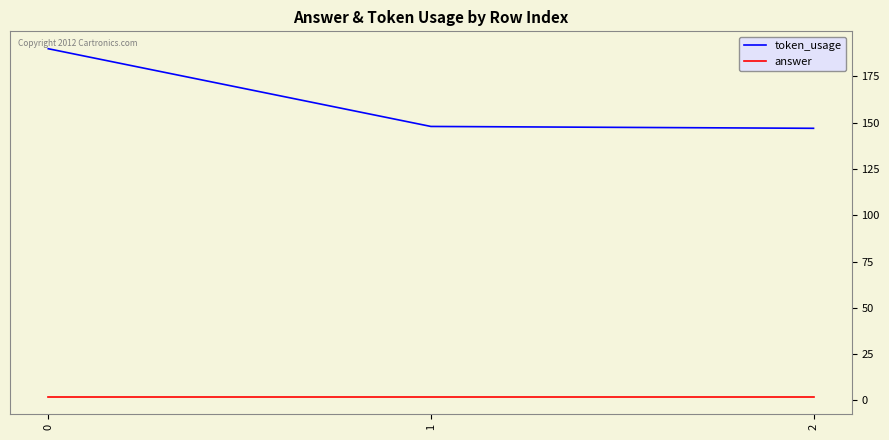

List the series in order of their peak value, lowest first.

answer, token_usage